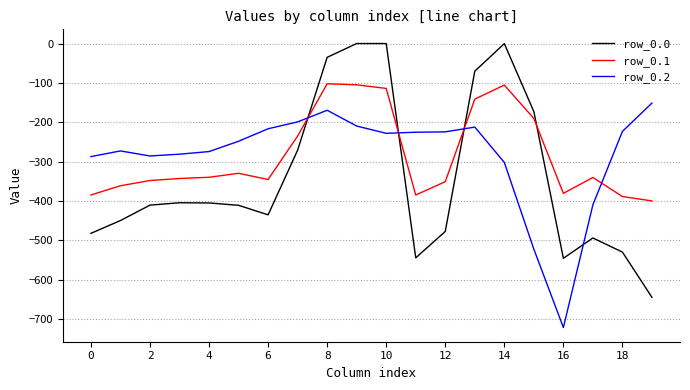

What is the difference between the maximum and minimum values in the row_0.2 series?

570.1